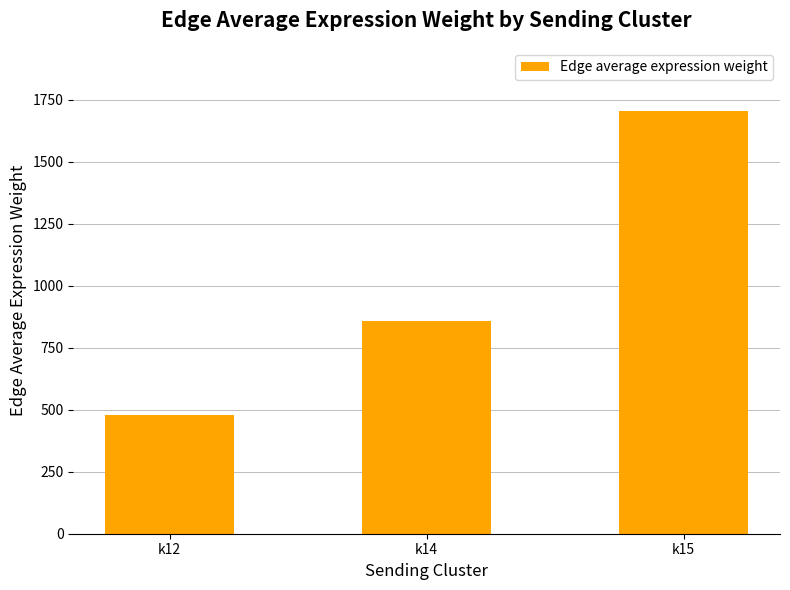

What is the ratio of the value at k15 to the value at k14?

2.0